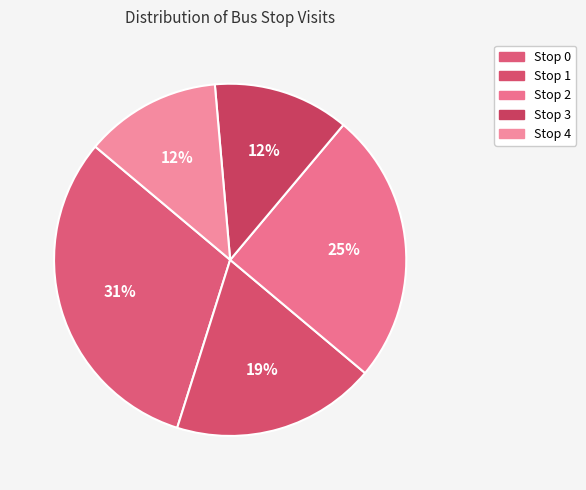

Combined, do Stop 4 and Stop 0 account for over 50%?

No